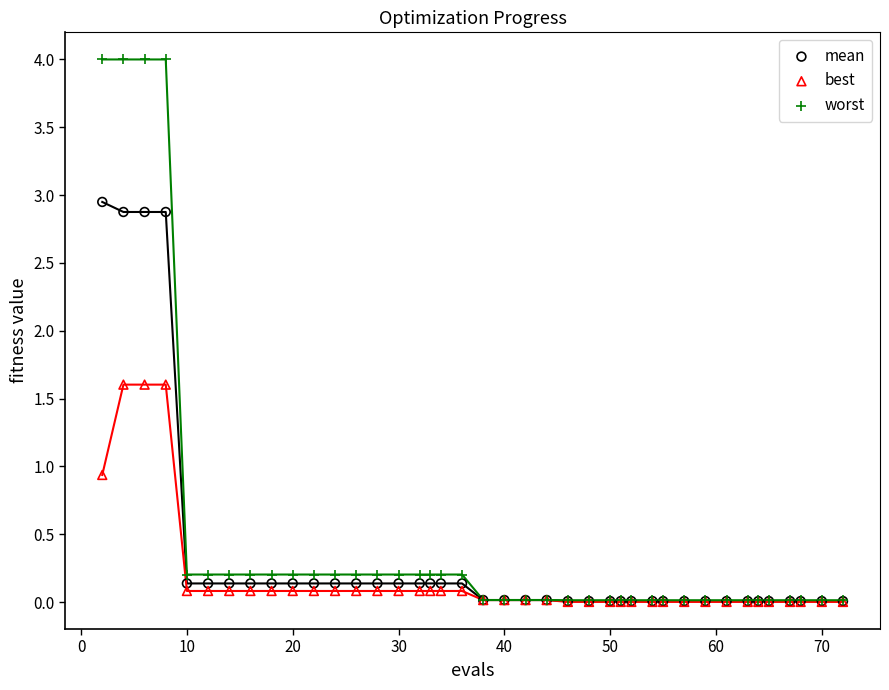

What are all the series names shown in the legend?

mean, best, worst